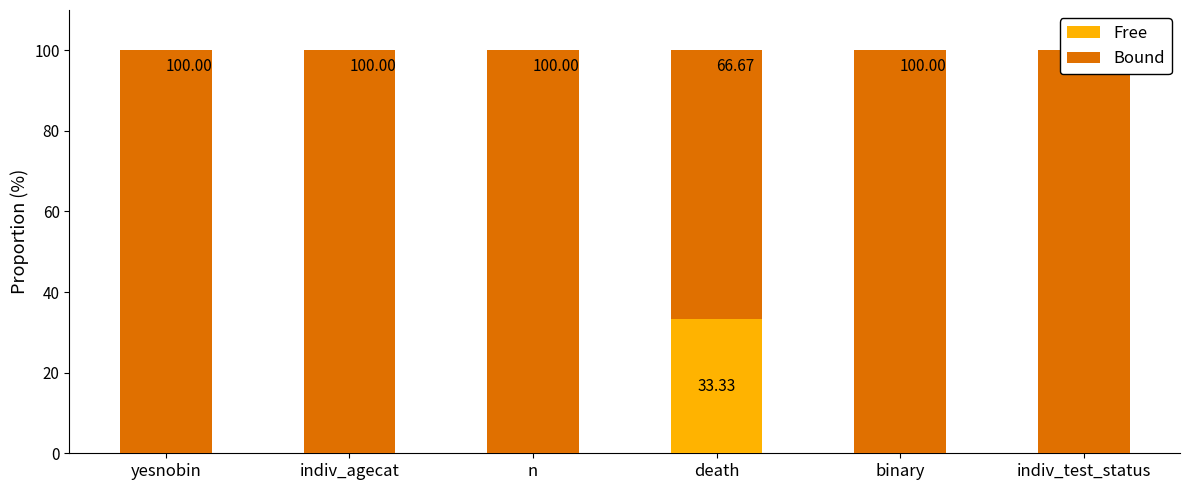

How many distinct data groups are displayed?

2